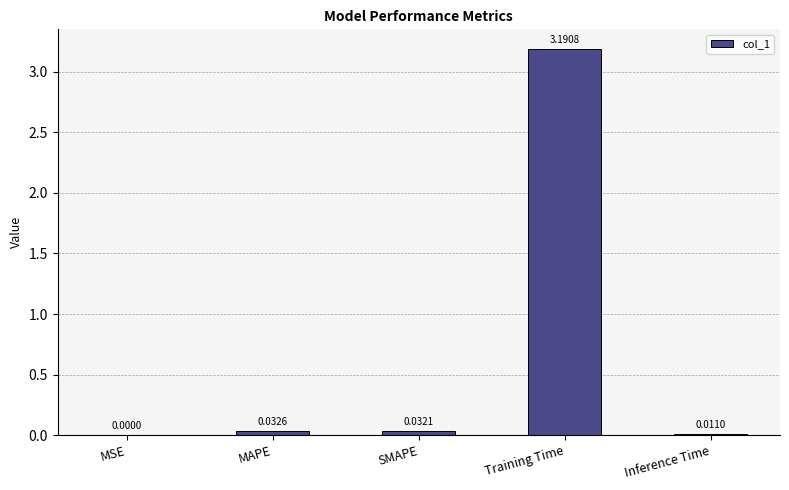

What is the sum of all values?

3.3